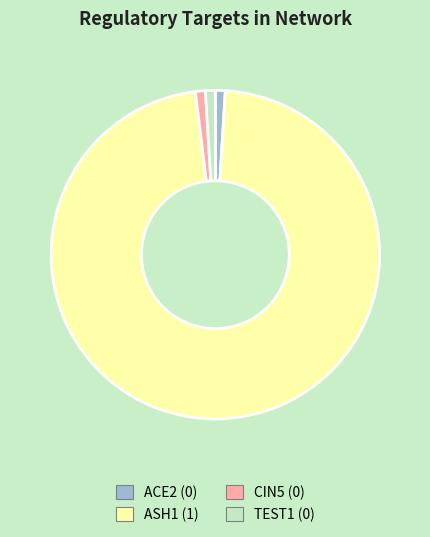

What is the largest slice in the pie chart?

ASH1